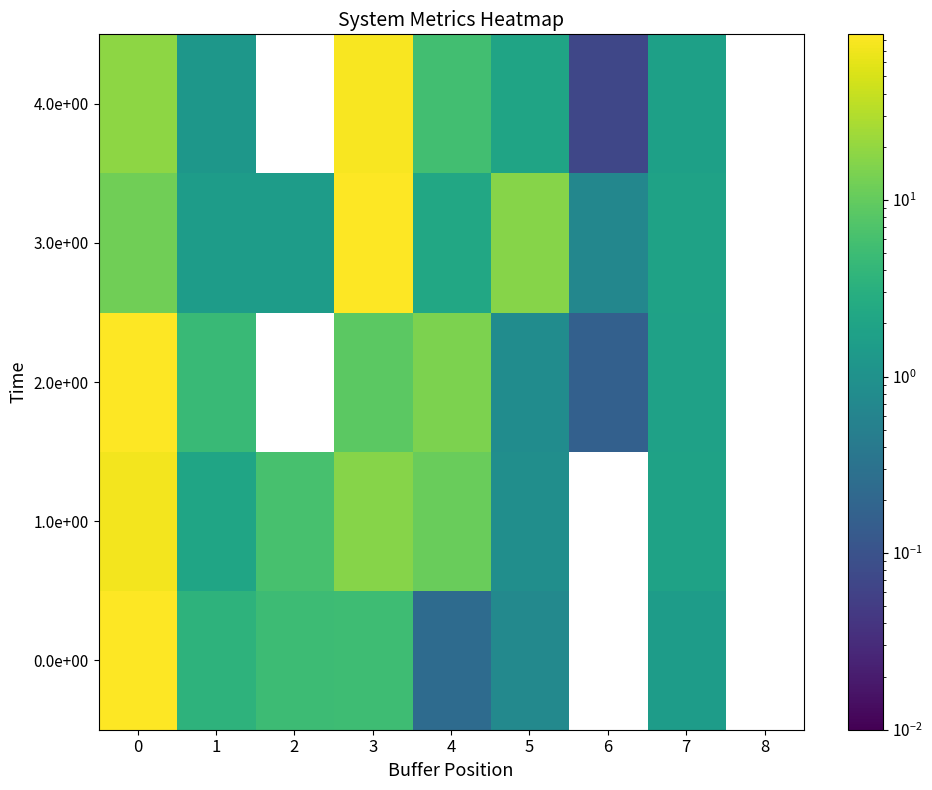

What is the greatest value displayed?

86.6